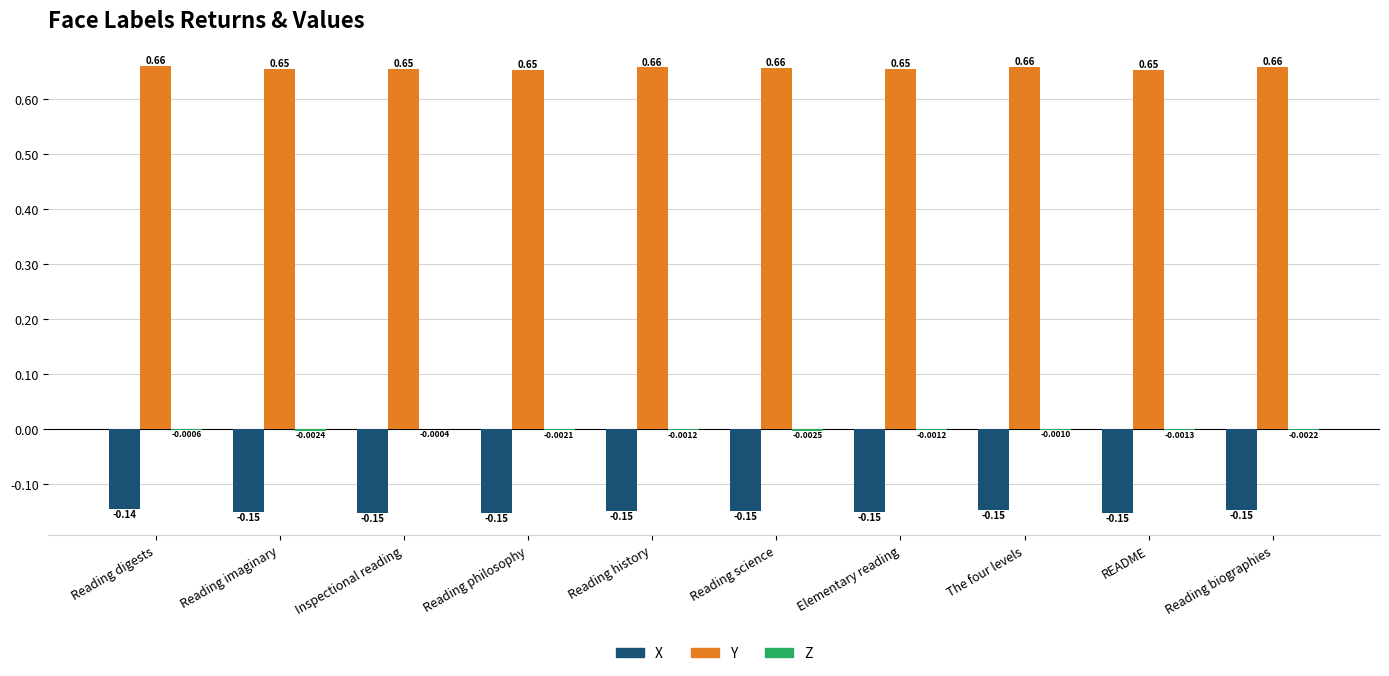

What is the sum of all Y values?

6.6